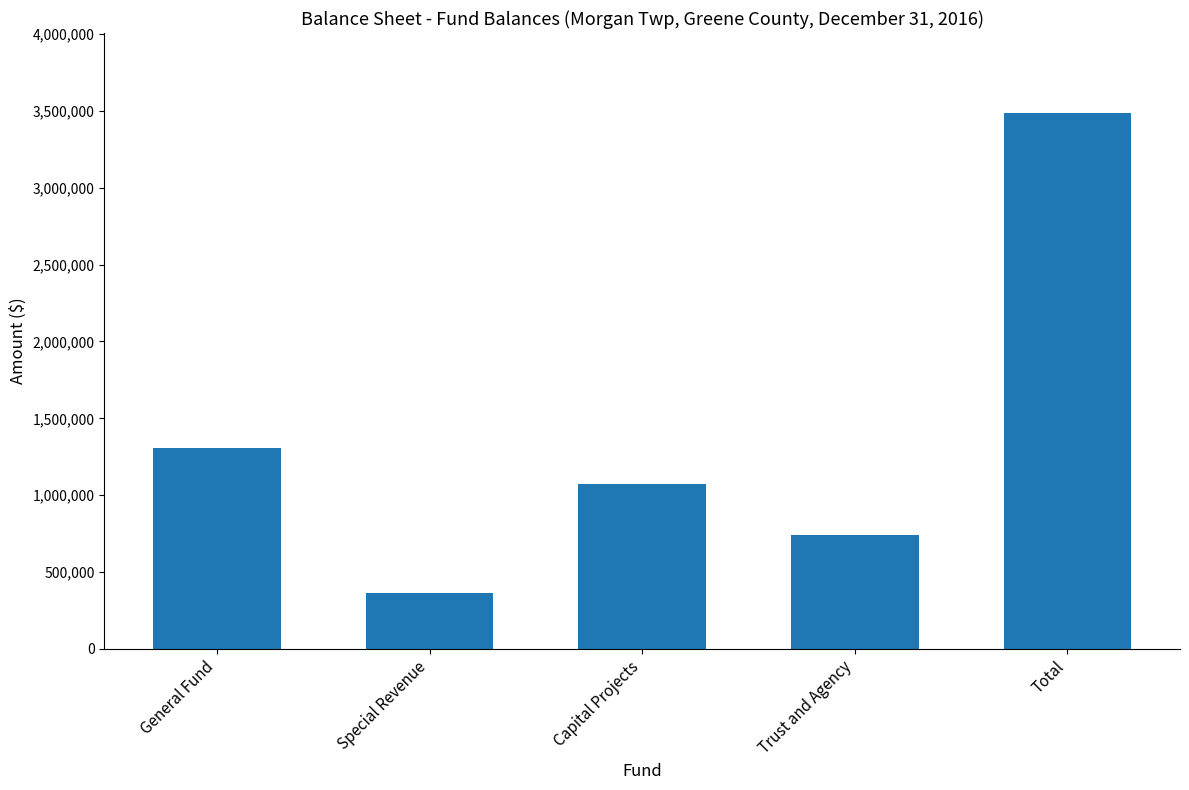

What is the approximate value at General Fund, to the nearest 100?

1305800